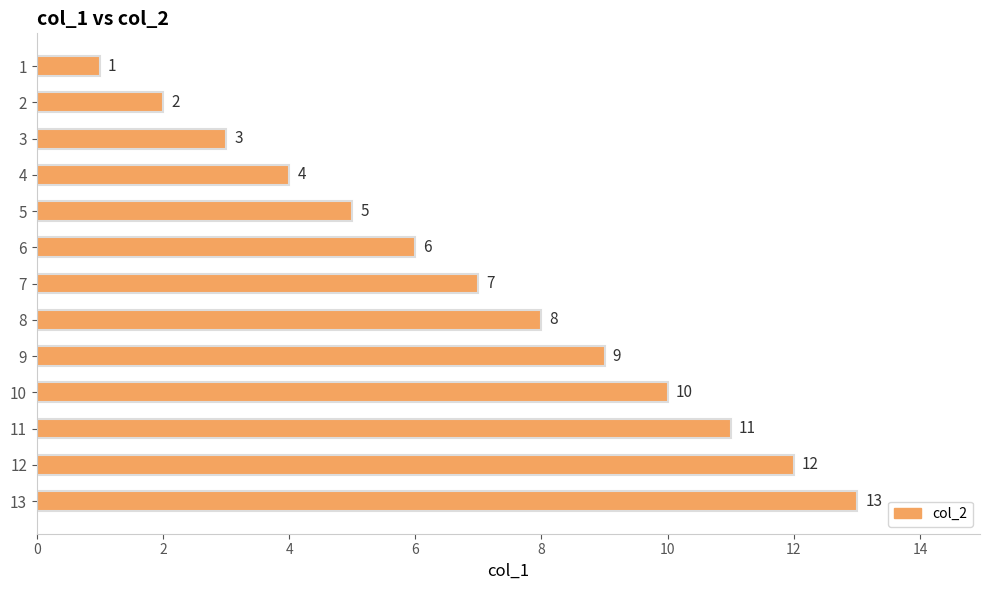

The chart shows a value of 13 at 7. True or false?

False